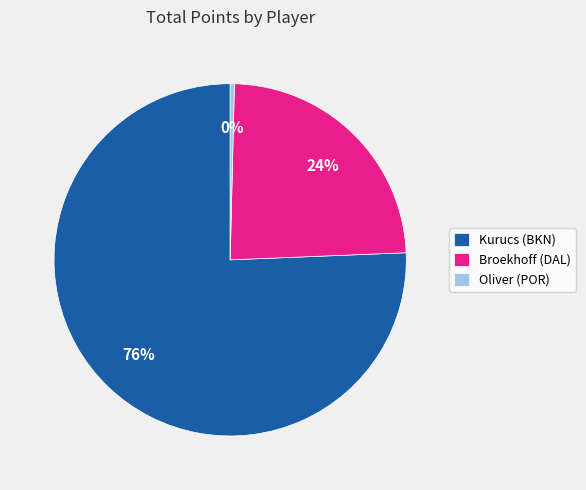

Is there a majority slice in this chart?

Yes